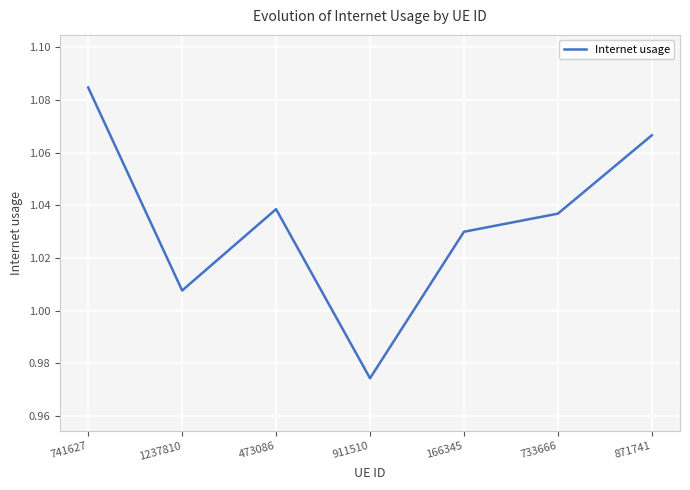

At which category does the chart reach its peak across all series?

741627